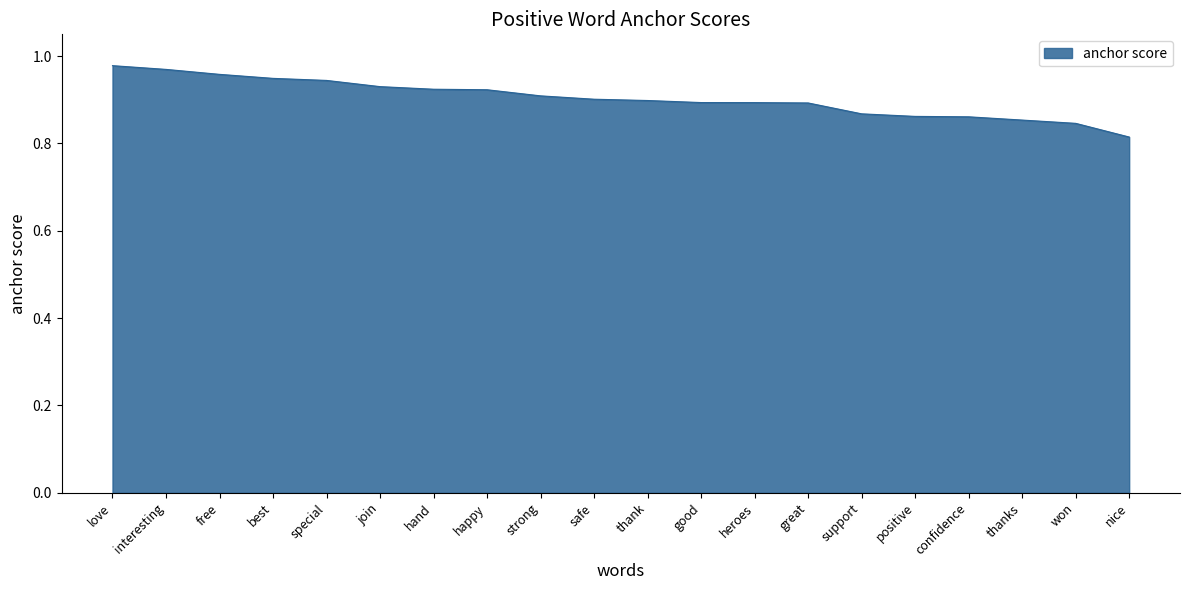

At which category does the chart reach its minimum across all series?

nice